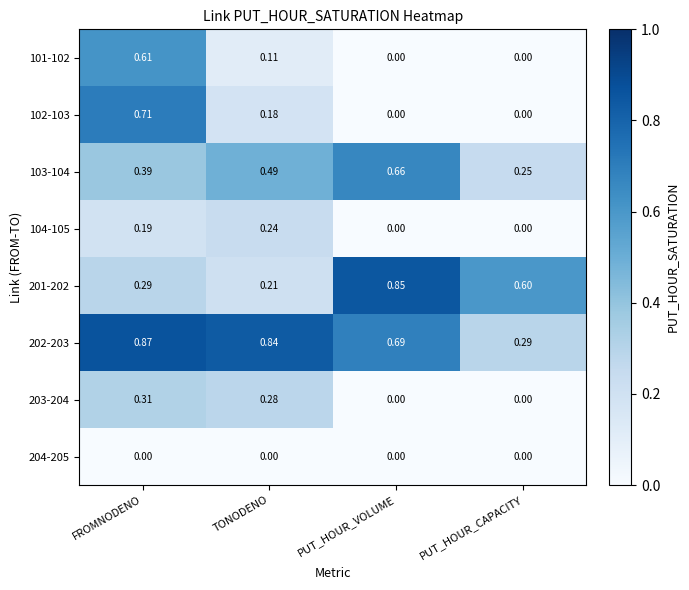

How many series are shown in this chart?

8